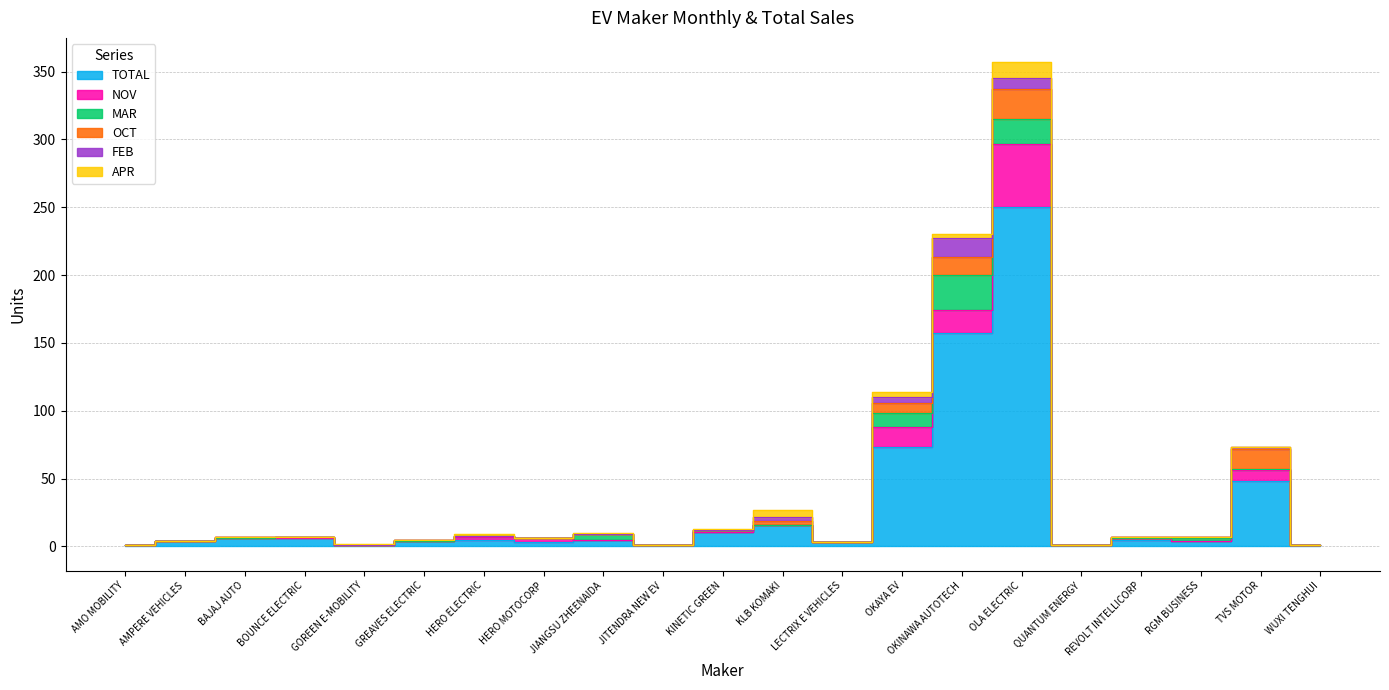

Between which two adjacent categories do MAR and FEB first intersect?

KINETIC GREEN and KLB KOMAKI